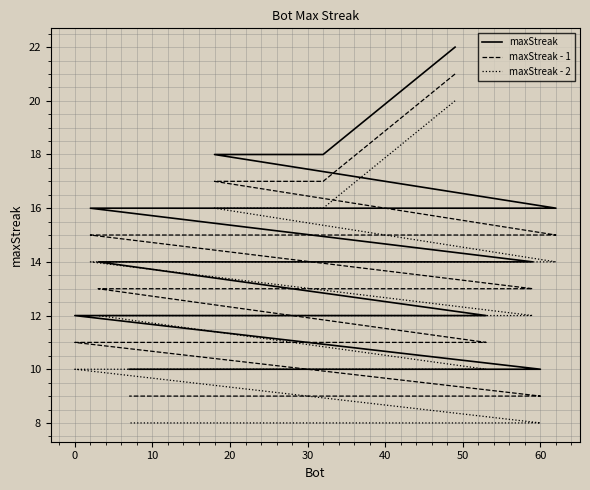

At how many categories does at least one series exceed 20?

1